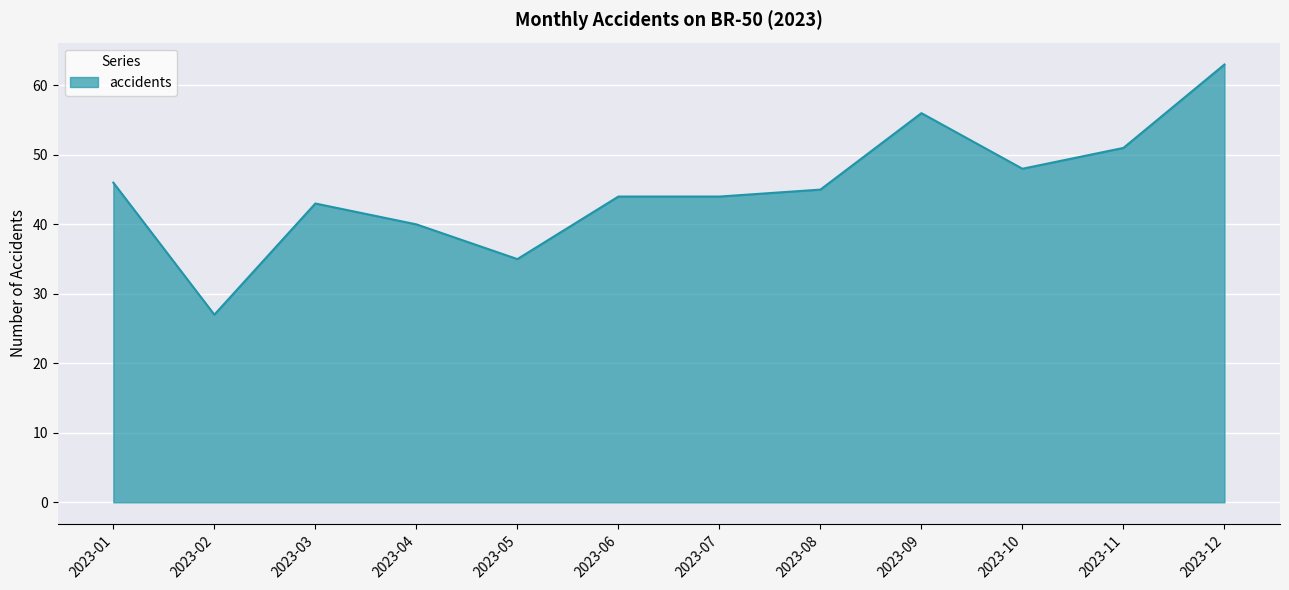

What is the change in value from 2023-06 to 2023-08?

+1